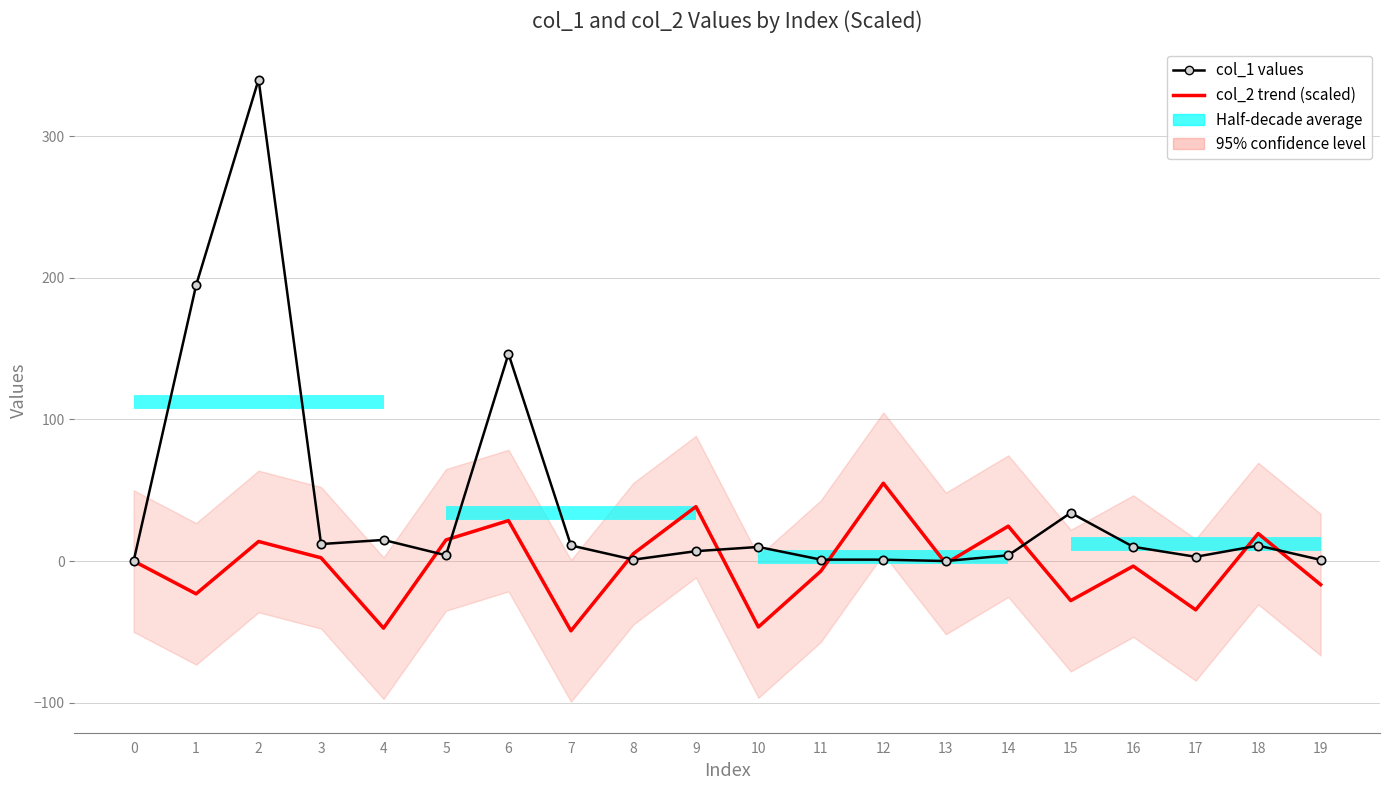

Reading left to right, transcribe all the data shown in this chart.

col_1 values: 0.0	194.7	340.0	12.0	14.9	4.1	146.3	11.0	1.0	7.0	10.0	1.0	1.0	0.0	4.0	34.0	10.0	3.0	10.9	0.8
col_2 trend (scaled): 0.0	-23.2	13.8	2.3	-47.4	14.9	28.6	-49.3	5.2	38.4	-46.6	-7.1	54.9	-1.7	24.6	-27.9	-3.6	-34.5	19.4	-16.7